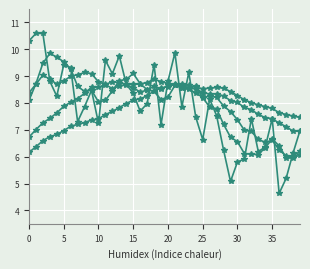

How many series are shown in this chart?

5